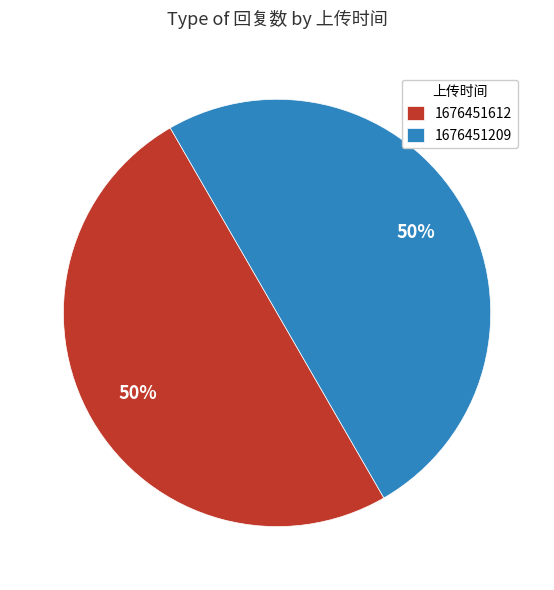

Count the number of slices in the pie.

2